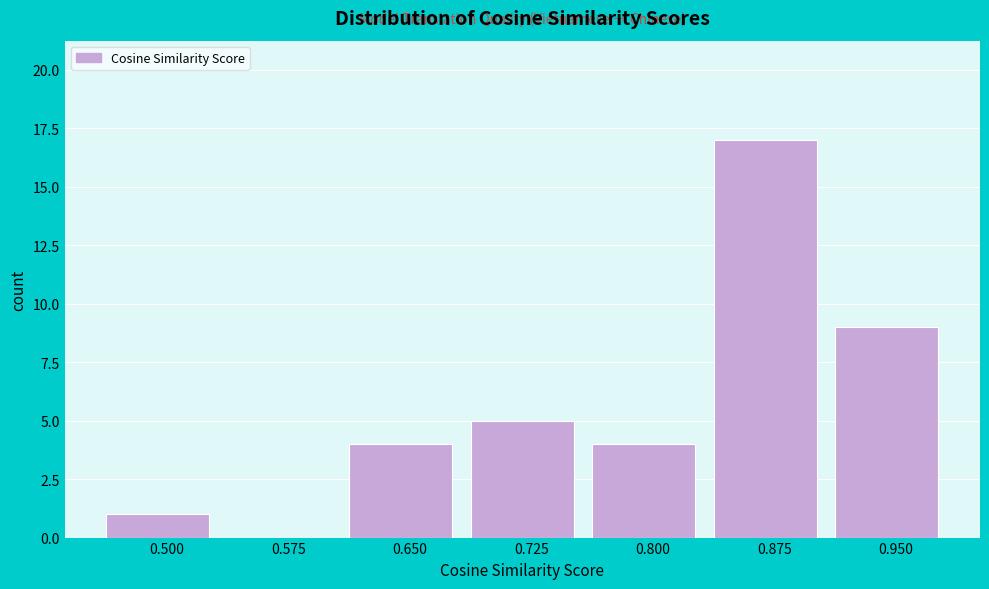

Reading right to left, transcribe all the data shown in this chart.

0.950=9	0.875=17	0.800=4	0.725=5	0.650=4	0.575=0	0.500=1